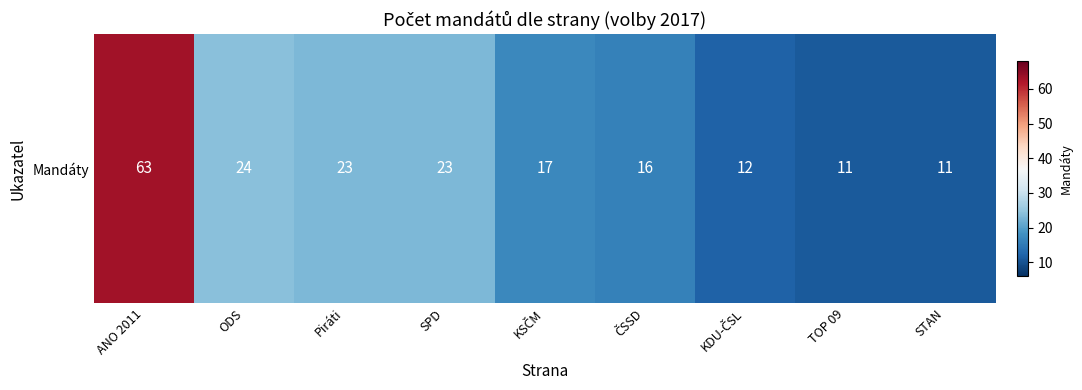

What is the change in value from SPD to TOP 09?

-12